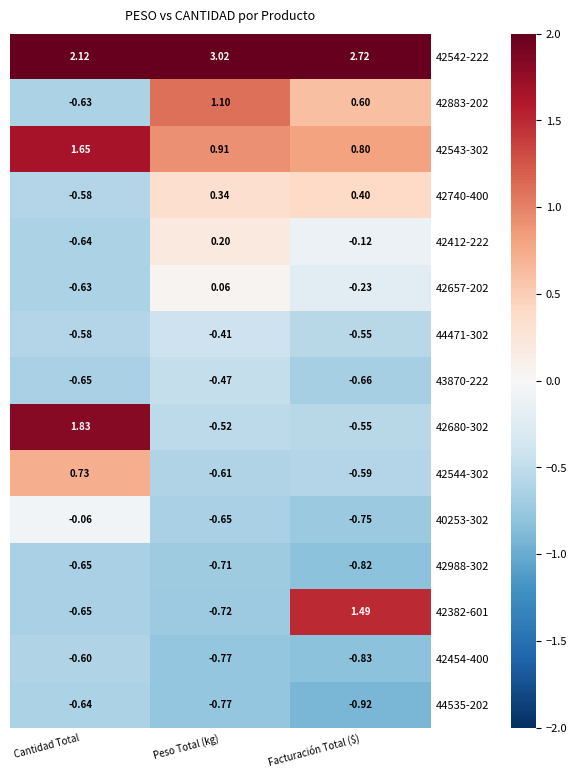

Which series has the widest spread of values?

42680-302